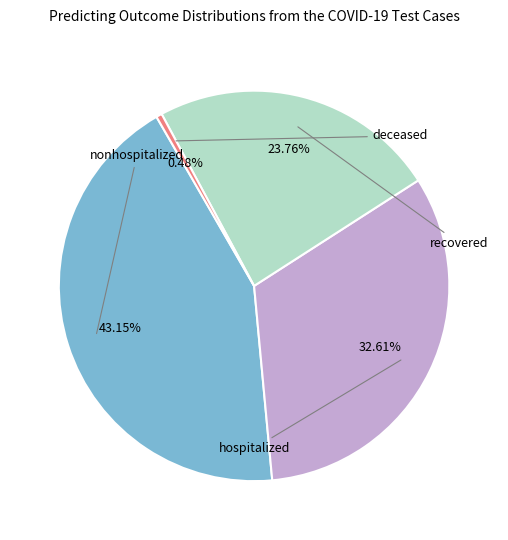

Is there a majority slice in this chart?

No